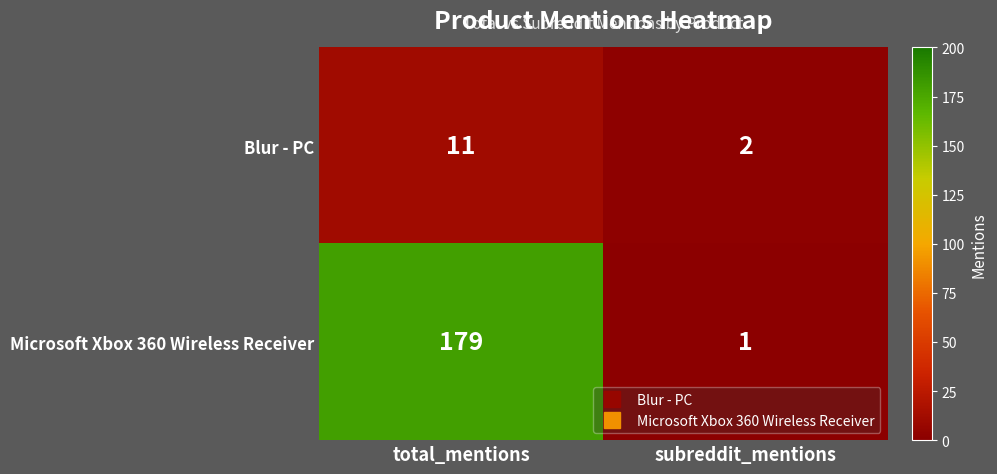

What is the sum of the Blur - PC values at subreddit_mentions and total_mentions?

13